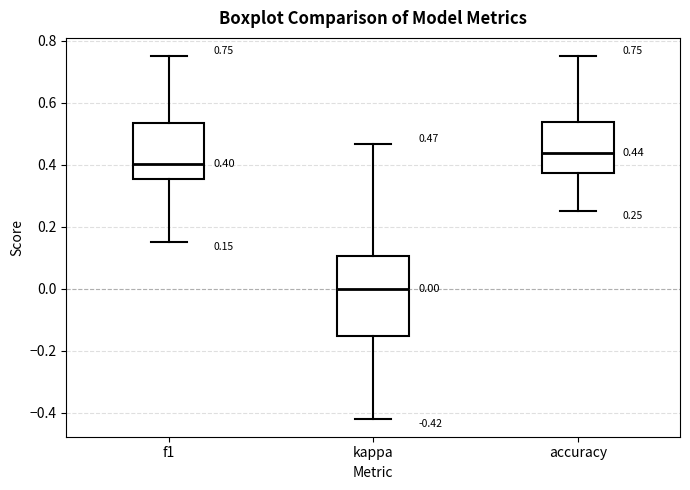

Which box's median line is the highest?

accuracy